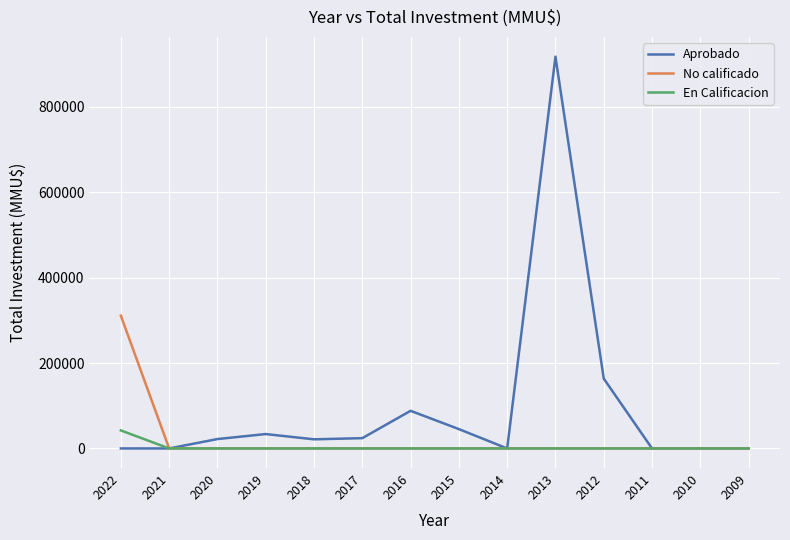

At 2022, list the series in order from largest to smallest.

No calificado, En Calificacion, Aprobado